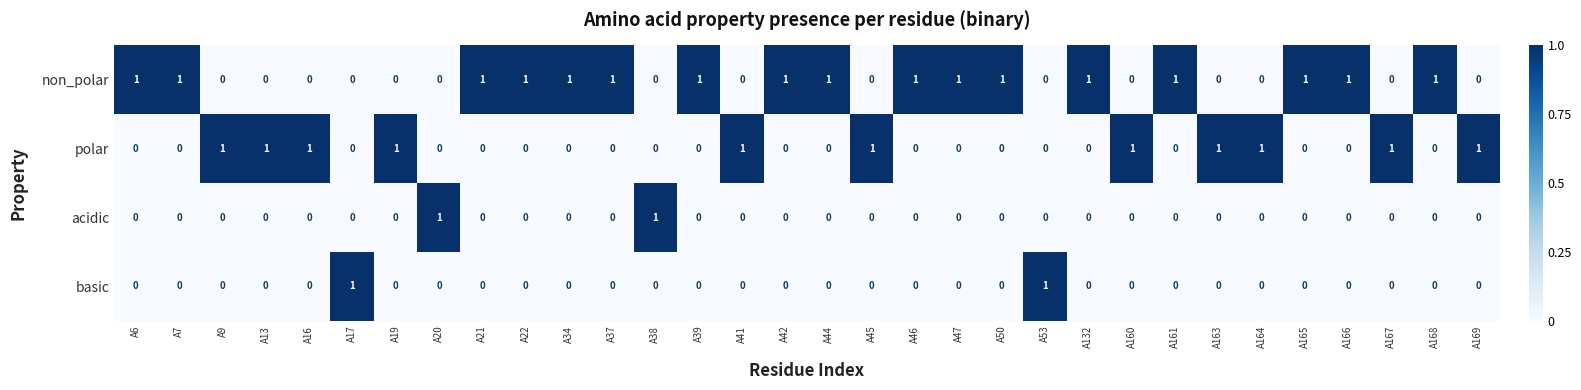

At how many categories does at least one series exceed 0?

32